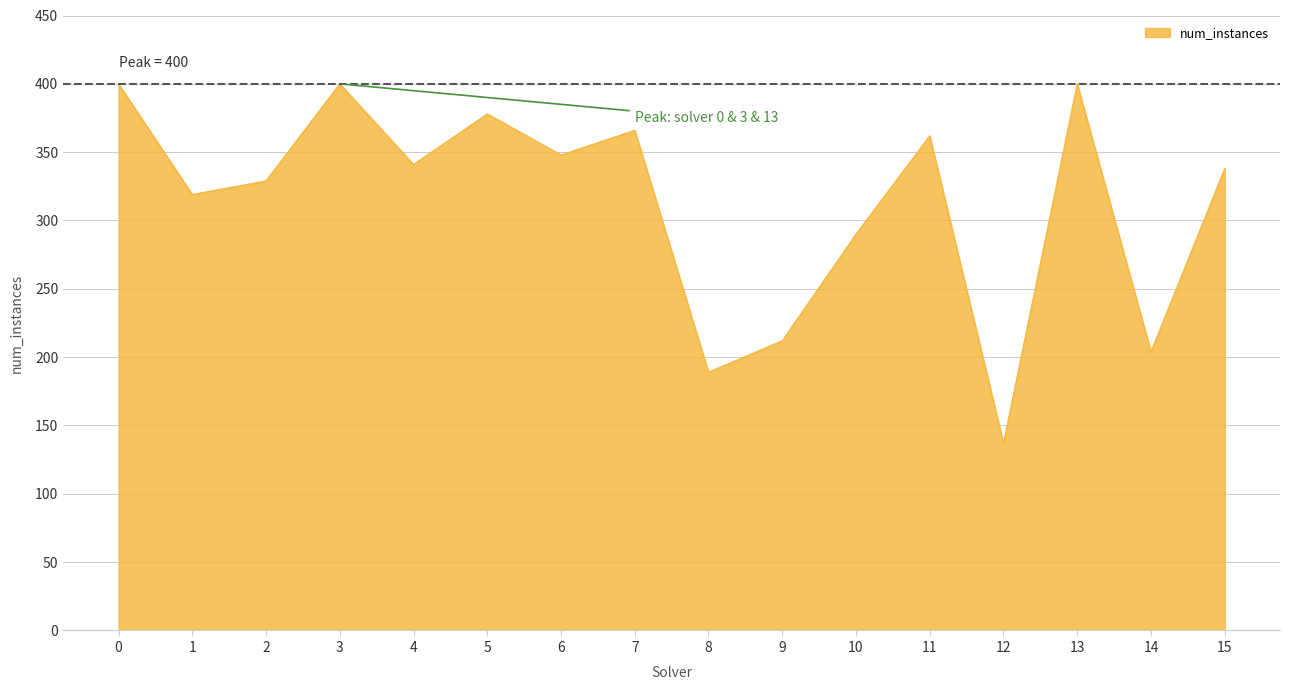

Does the chart display data point markers on the line(s)?

No